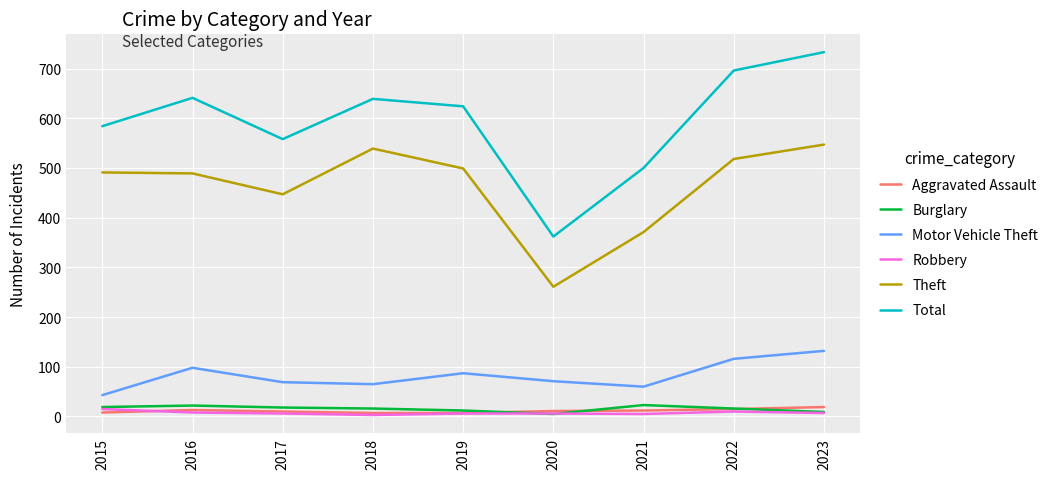

True or false: Total and Robbery intersect in this chart.

False